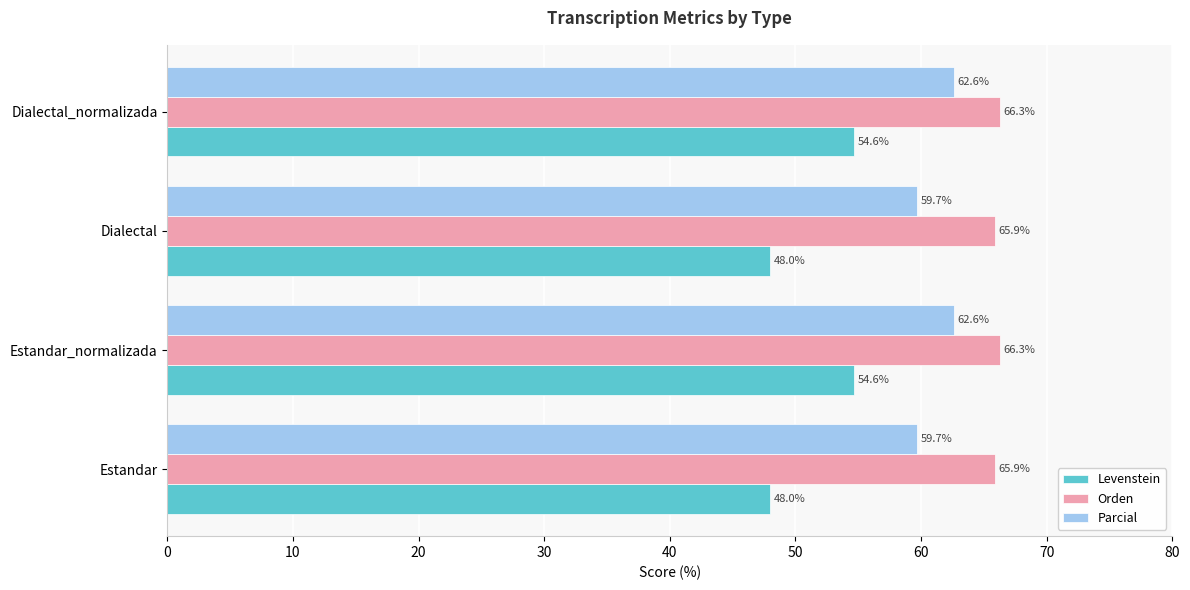

What is the difference between the maximum and second lowest values in the Levenstein series?

6.6